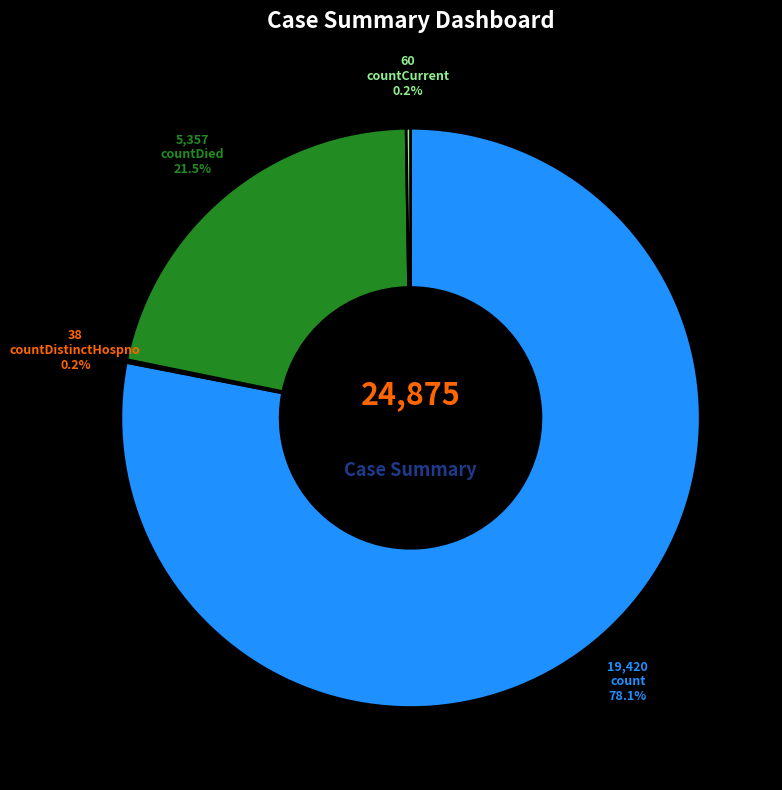

Which category has the biggest portion of the pie?

count